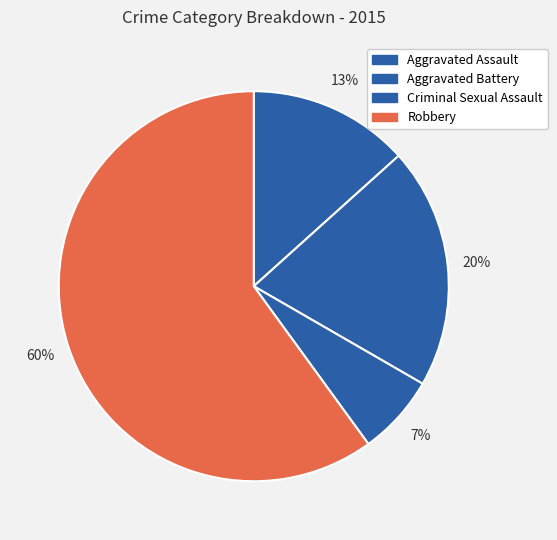

How many slices are in this pie chart?

4